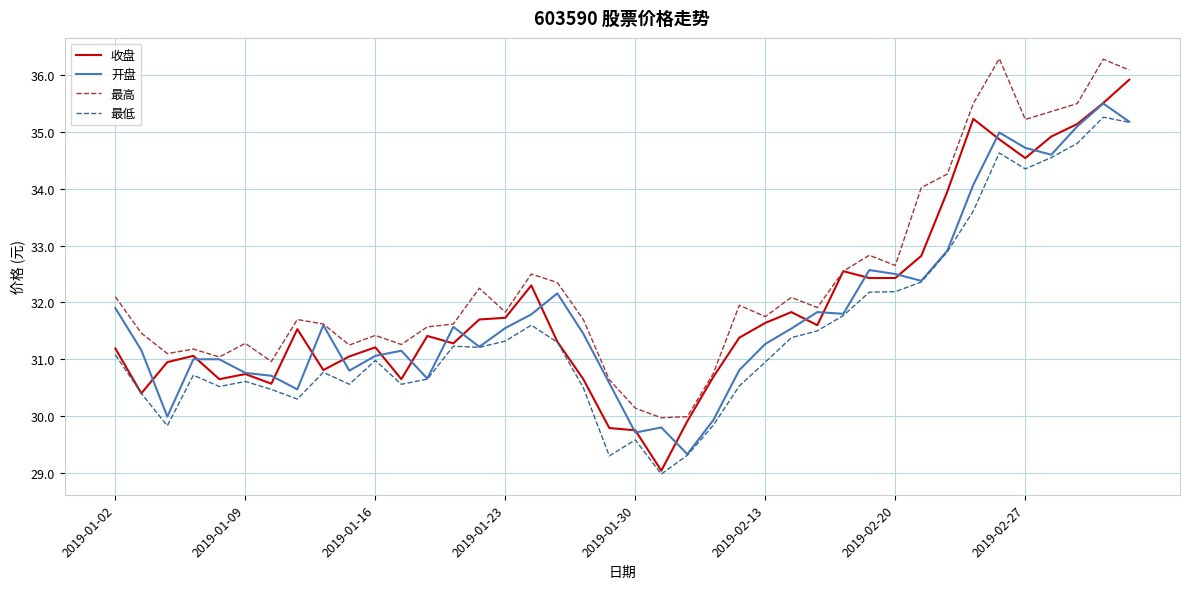

What is the lowest value of the 开盘 series?

29.3